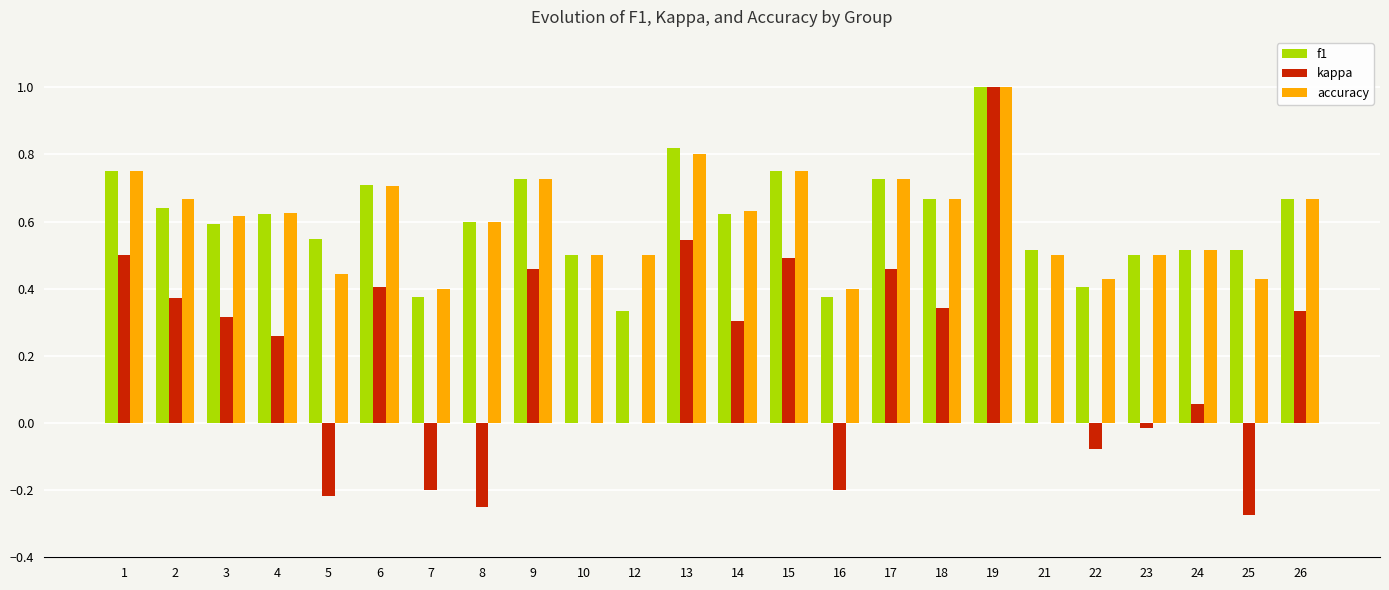

What is the sum of all accuracy values?

14.6